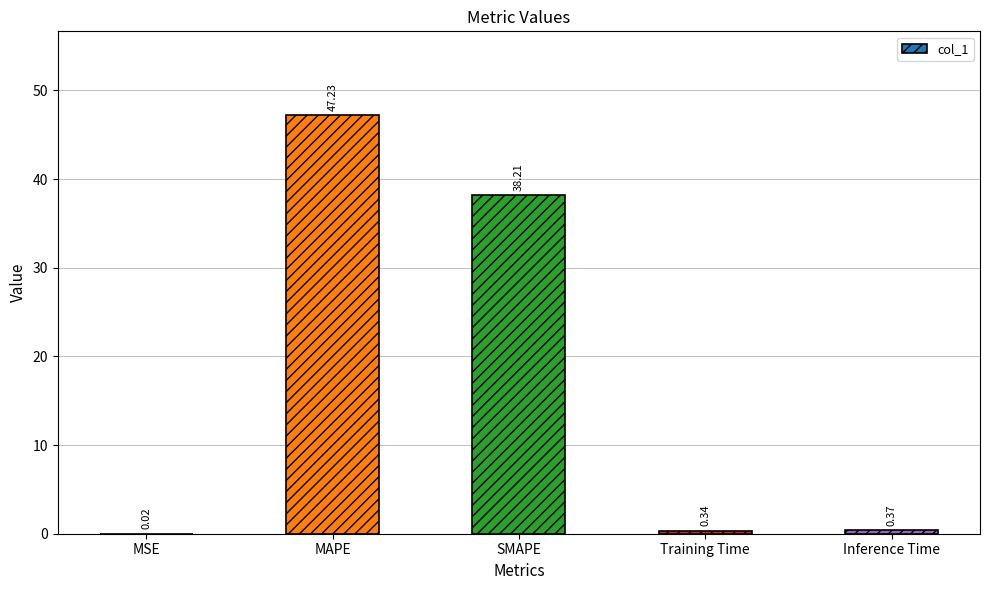

What is the change in value from MSE to Inference Time?

+0.3